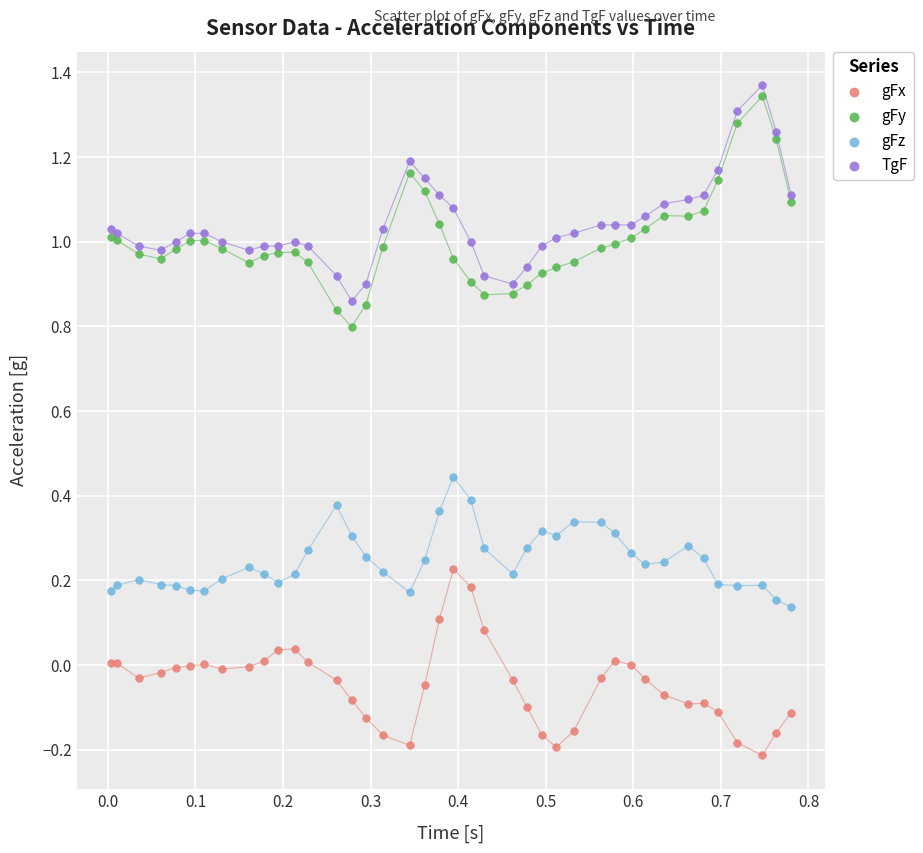

Which series contains the lowest Y value?

gFx